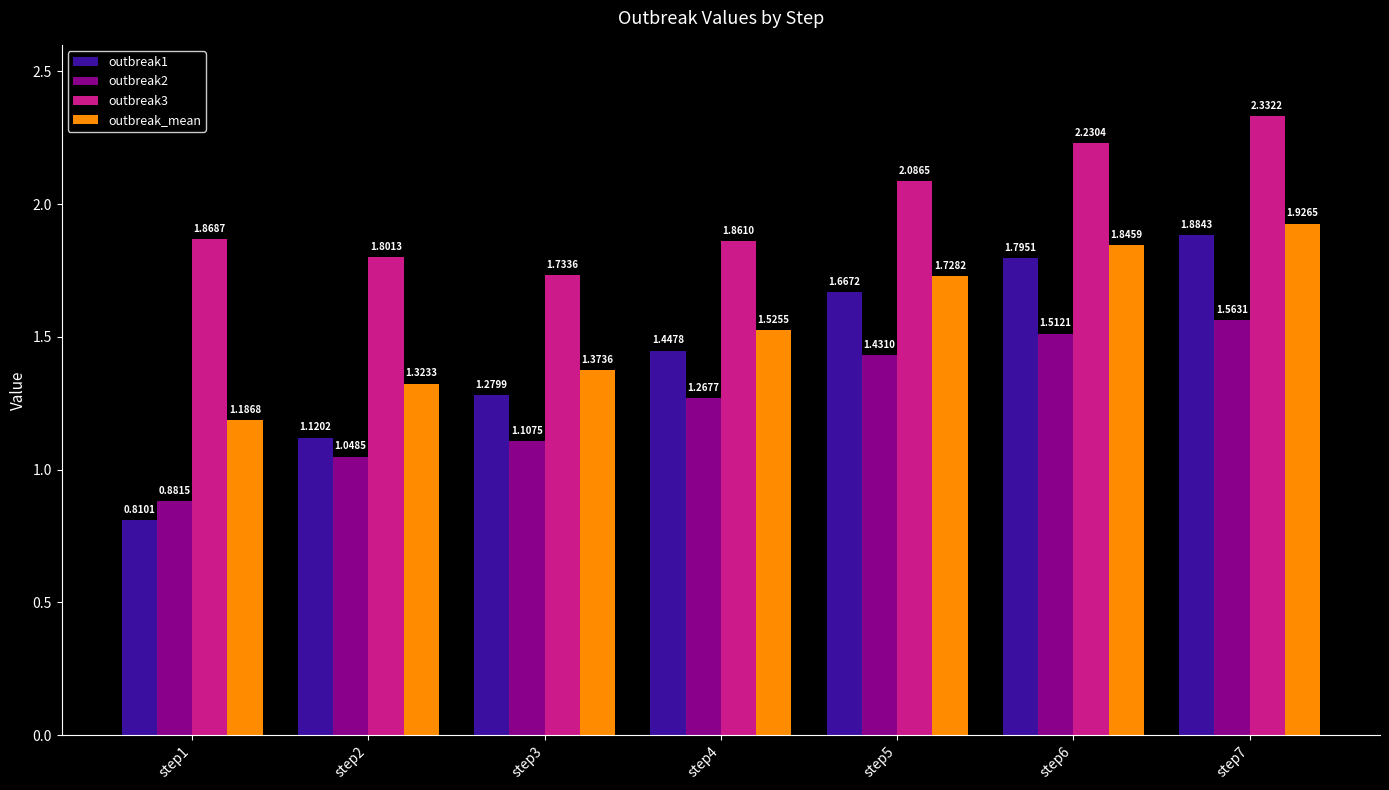

Is it true that outbreak_mean equals 1.8 at step6?

True